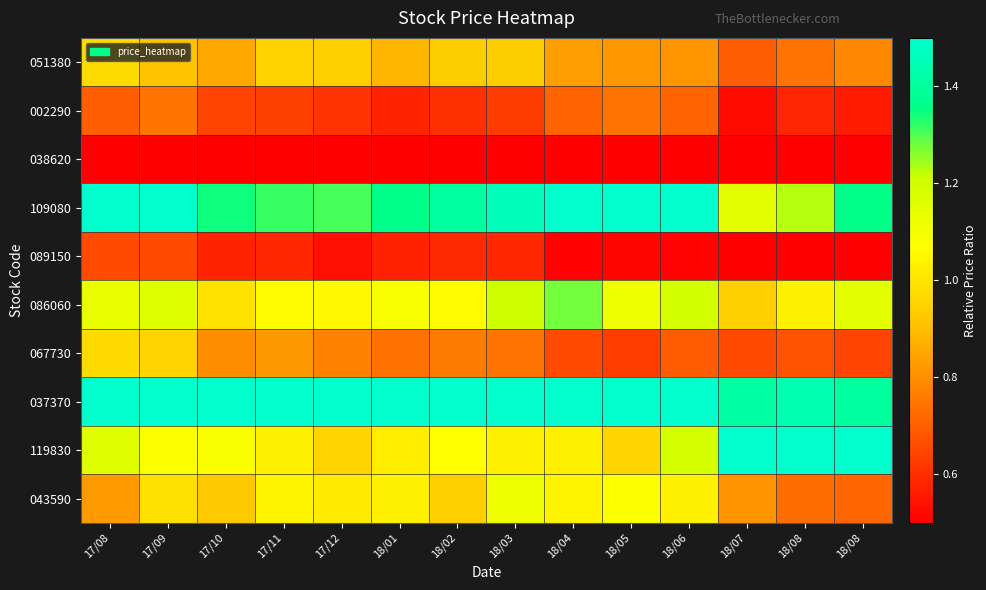

At how many categories does at least one series exceed 1?

14